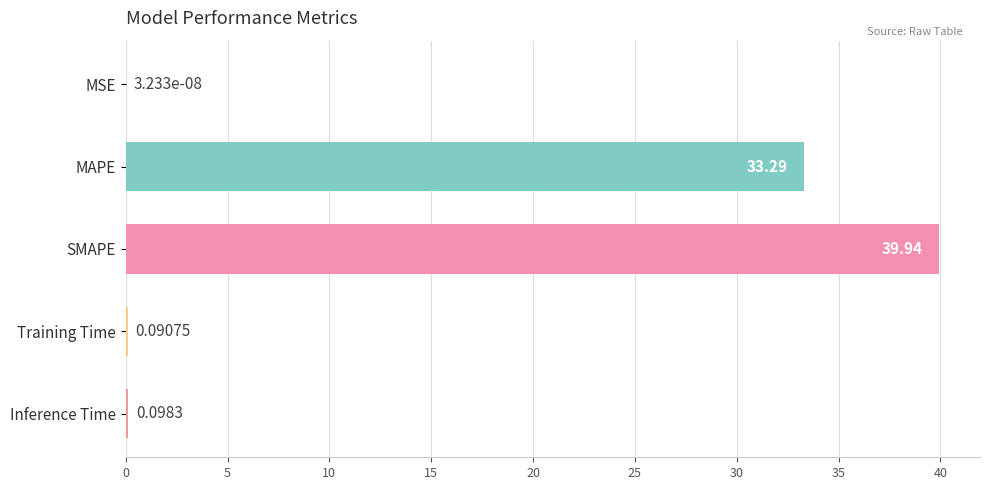

Between Training Time and MSE, which is larger?

Training Time